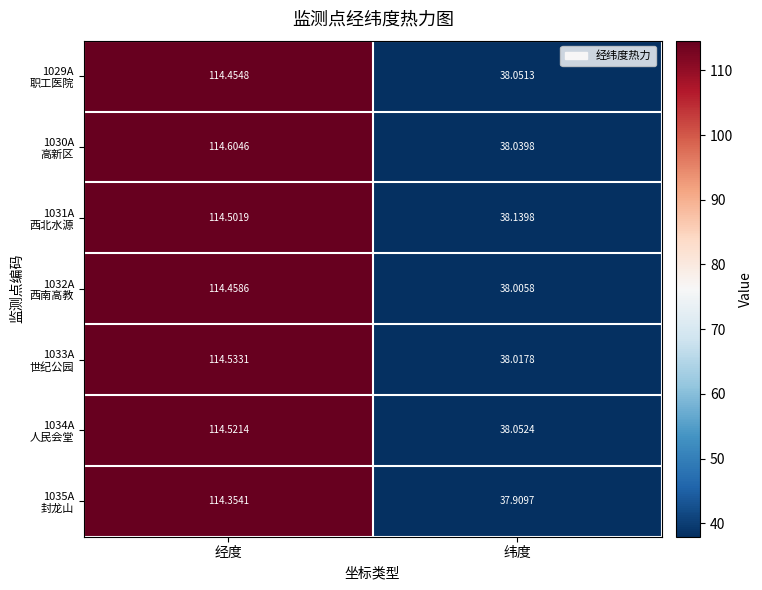

Which label corresponds to the smallest value in the chart?

纬度